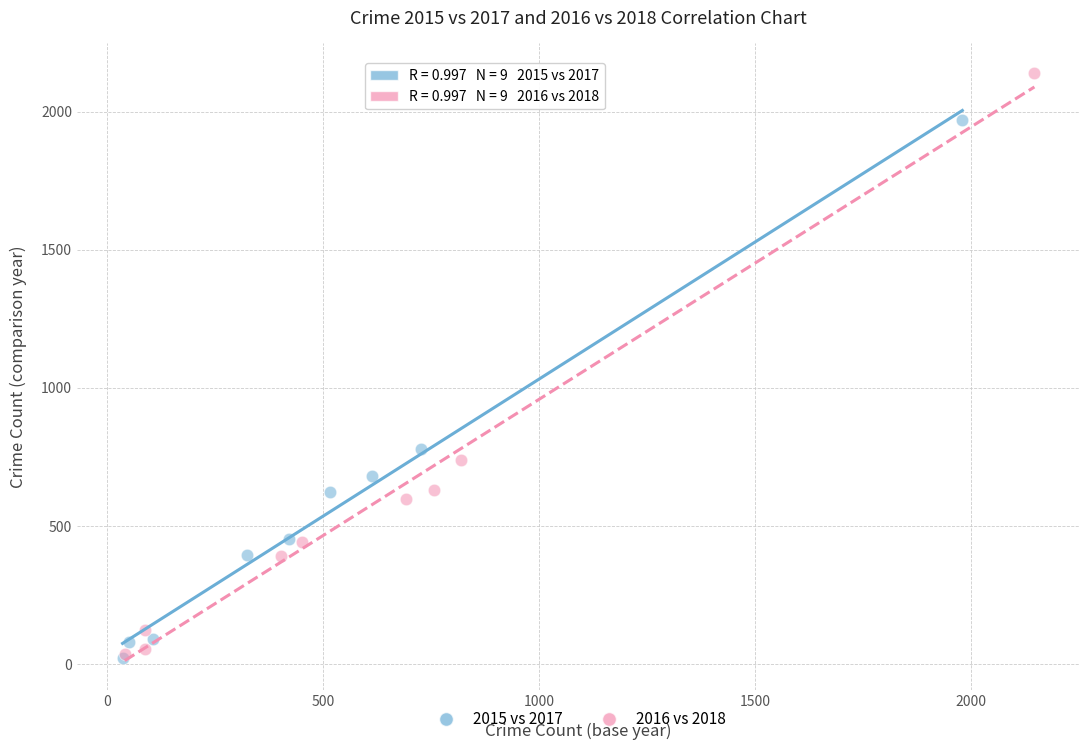

Which series has the widest spread of Y values?

2016 vs 2018